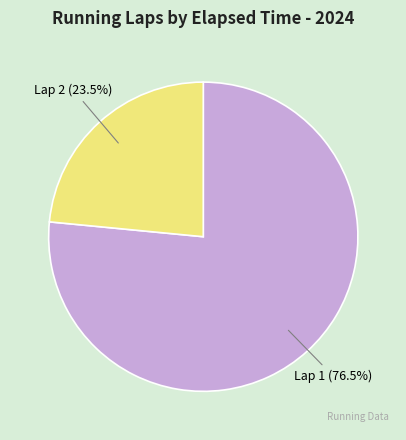

How many slices are in this pie chart?

2